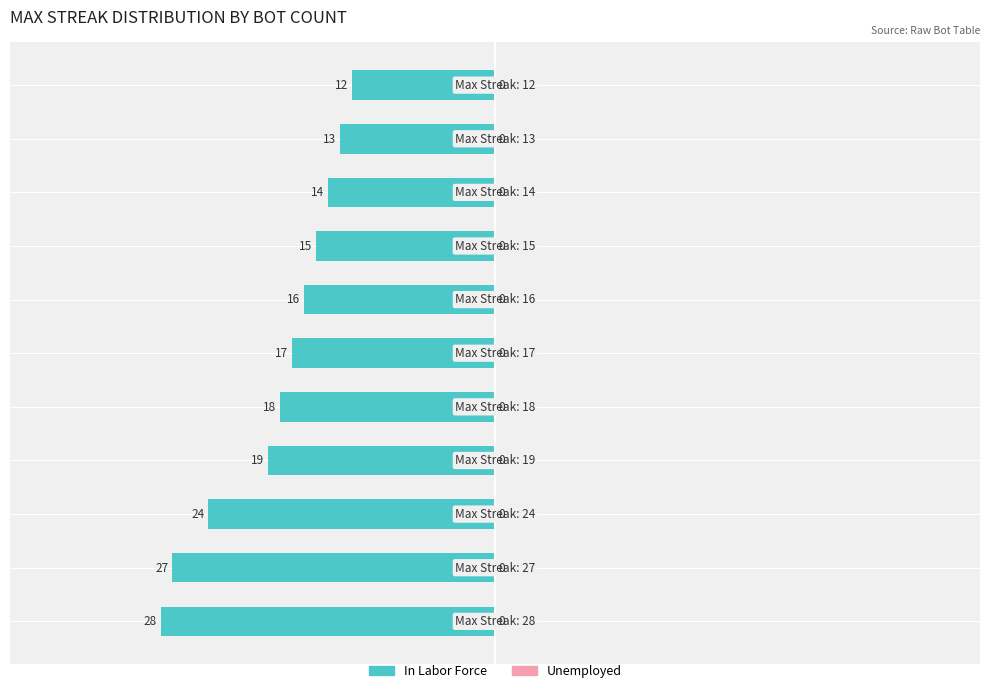

Does the chart contain any negative values?

Yes